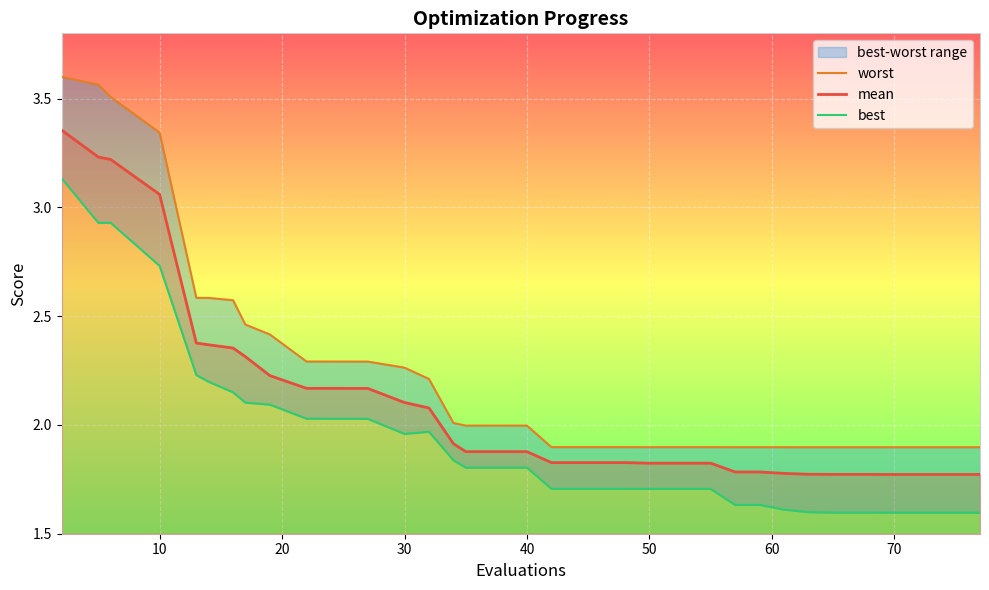

True or false: mean has a value of 4.4 at 10.

False